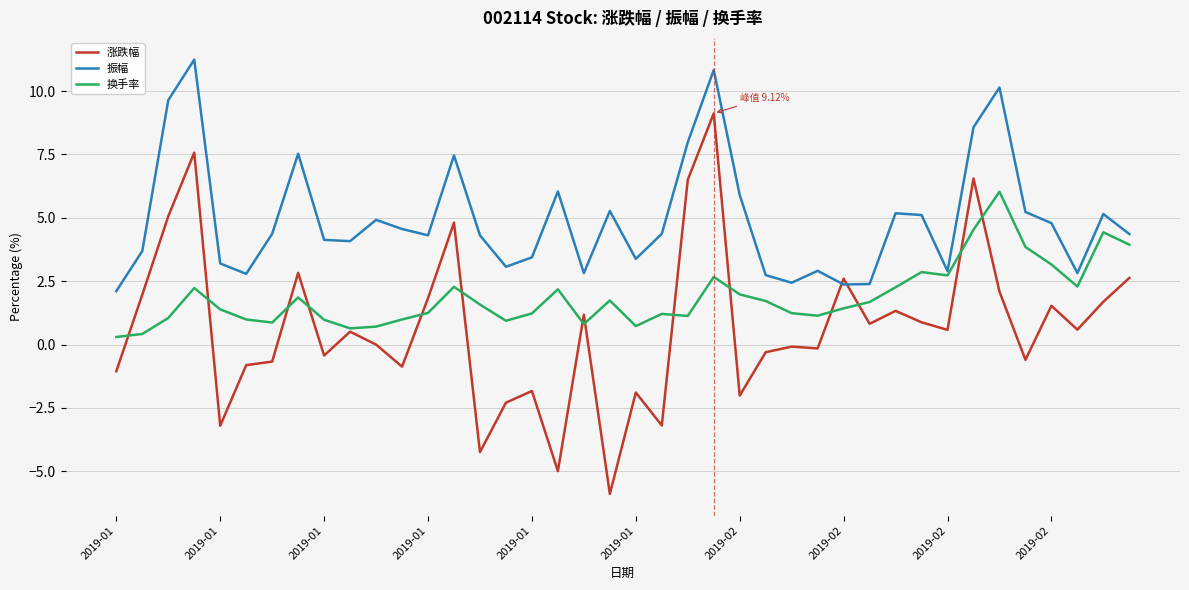

How many categories are shown in the chart?

40